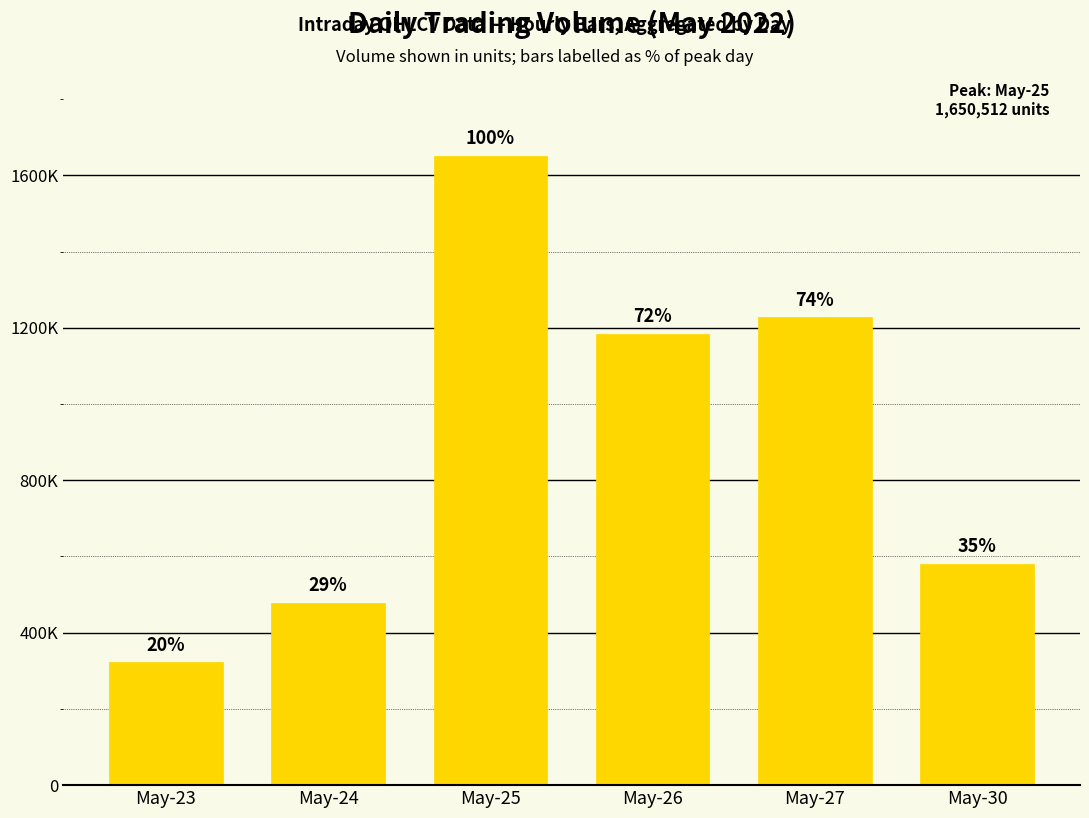

List the labels in order of value, largest first.

May-25, May-27, May-26, May-30, May-24, May-23